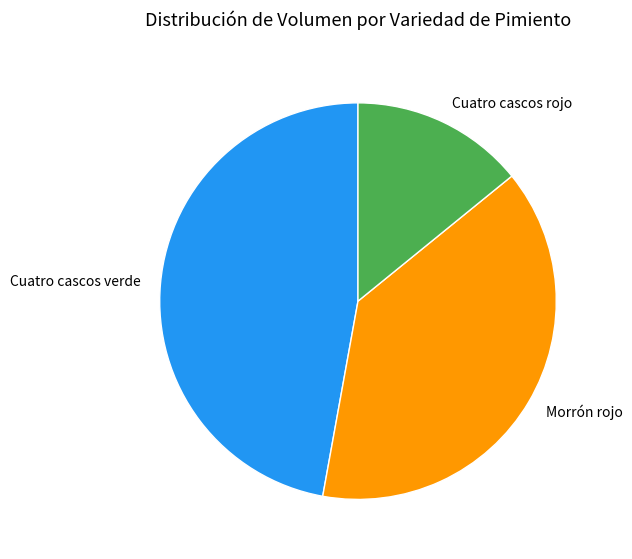

Is there any slice that represents more than half of the pie?

No